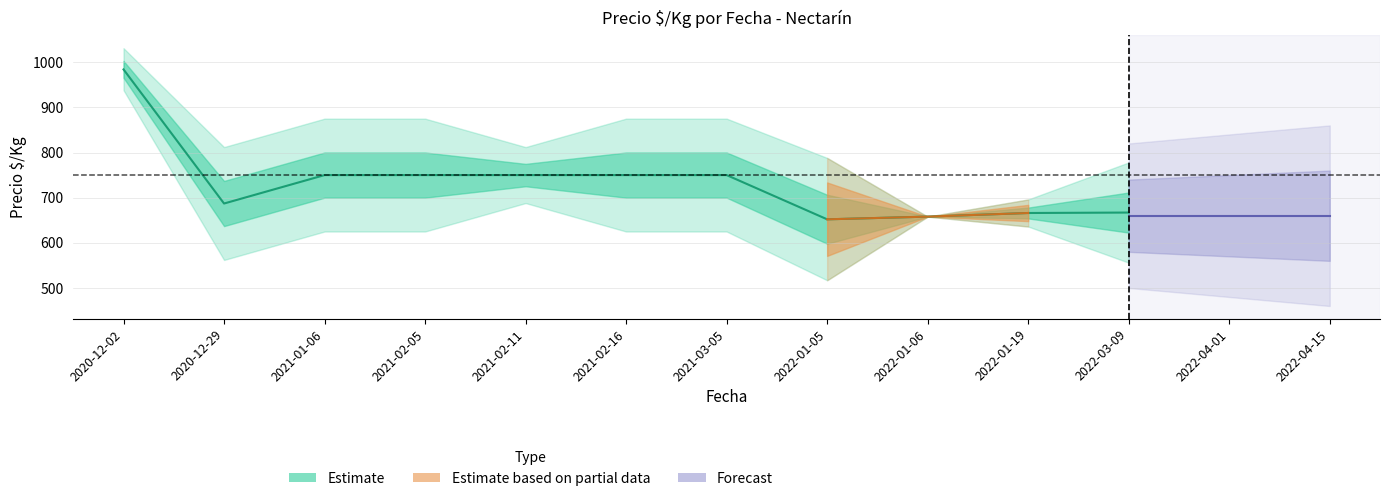

Which category has the highest value in the Precio_mean series?

2020-12-02